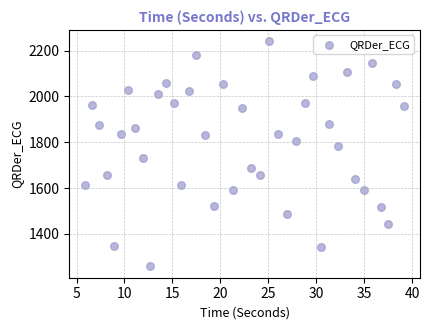

What is the range of Y values (max minus min)?

983.7